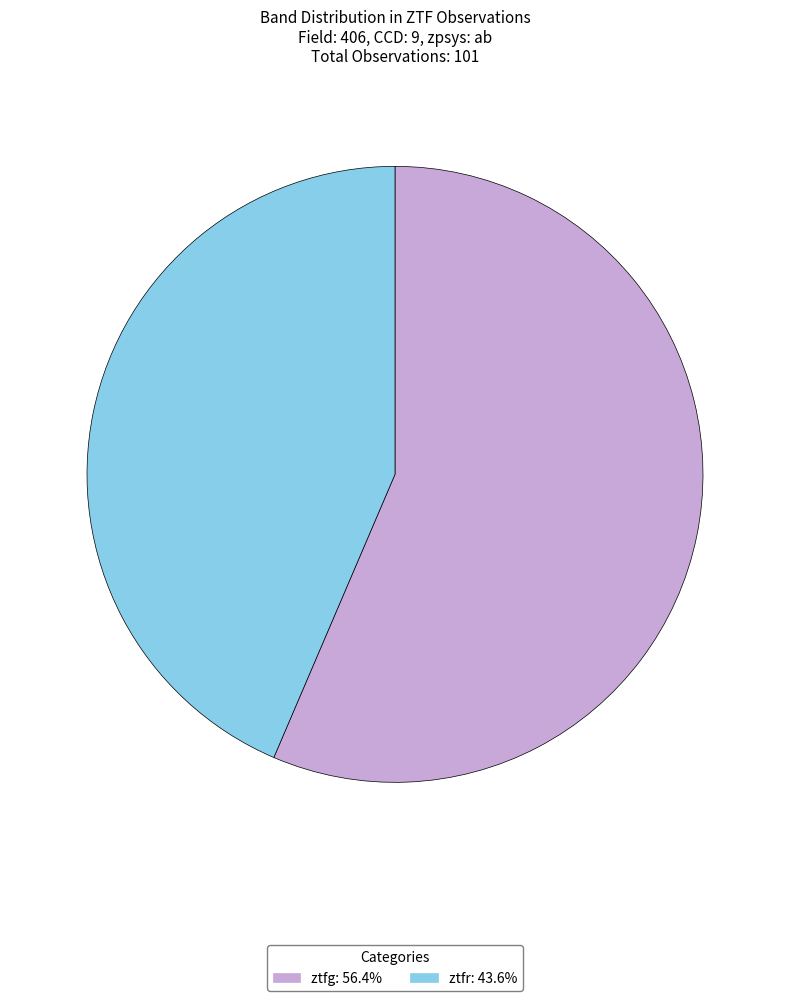

Rank the categories by value from highest to lowest.

ztfg, ztfr